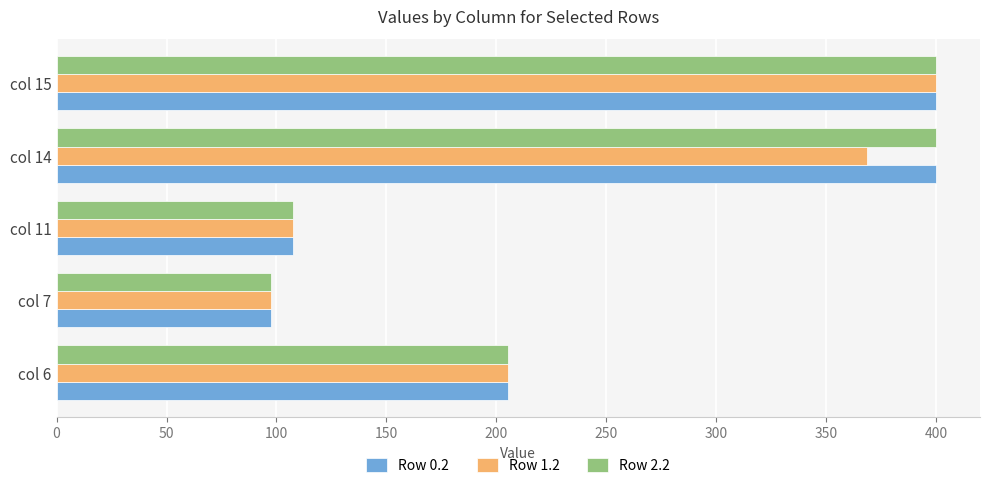

What is the sum of all Row 1.2 values?

1179.2